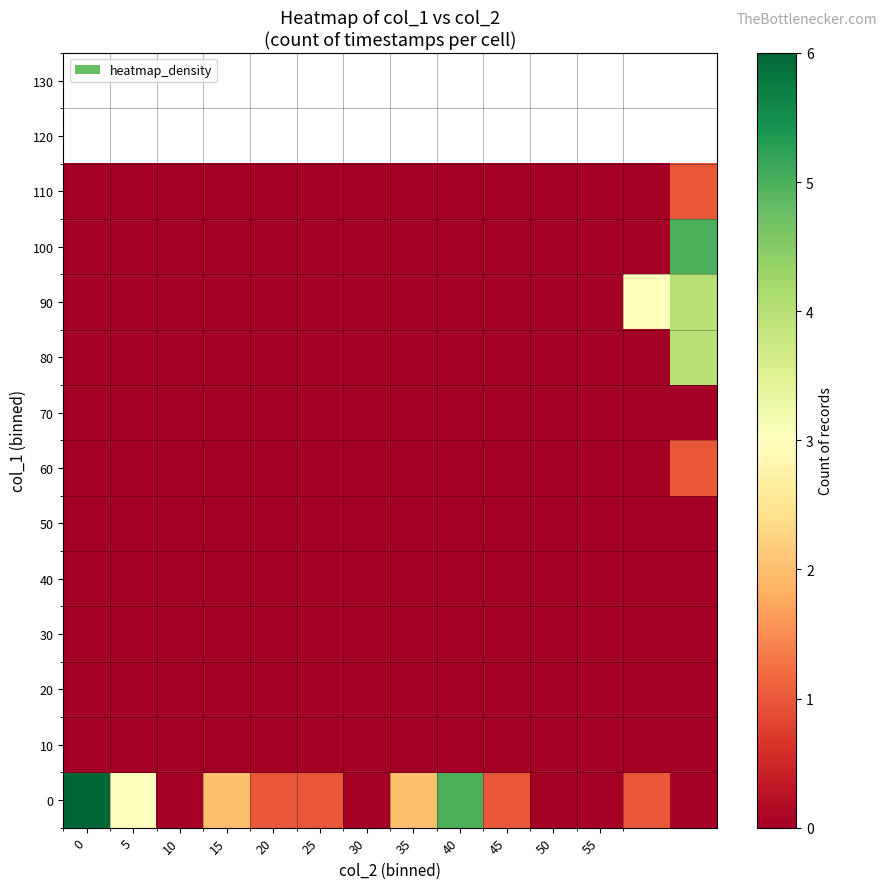

Reading right to left, what are all the values shown in this chart?

0: 0	1	0	0	1	5	2	0	1	1	2	0	3	6
10: 0	0	0	0	0	0	0	0	0	0	0	0	0	0
20: 0	0	0	0	0	0	0	0	0	0	0	0	0	0
30: 0	0	0	0	0	0	0	0	0	0	0	0	0	0
40: 0	0	0	0	0	0	0	0	0	0	0	0	0	0
50: 0	0	0	0	0	0	0	0	0	0	0	0	0	0
60: 1	0	0	0	0	0	0	0	0	0	0	0	0	0
70: 0	0	0	0	0	0	0	0	0	0	0	0	0	0
80: 4	0	0	0	0	0	0	0	0	0	0	0	0	0
90: 4	3	0	0	0	0	0	0	0	0	0	0	0	0
100: 5	0	0	0	0	0	0	0	0	0	0	0	0	0
110: 1	0	0	0	0	0	0	0	0	0	0	0	0	0